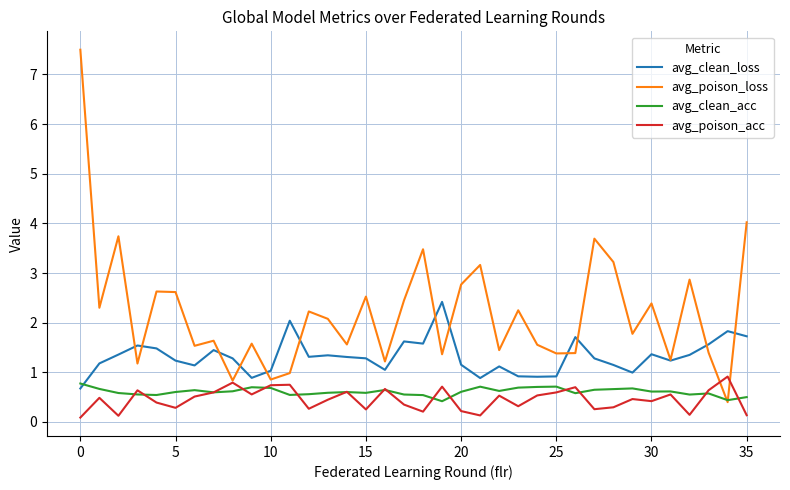

What is the highest value of the avg_poison_loss series?

7.5